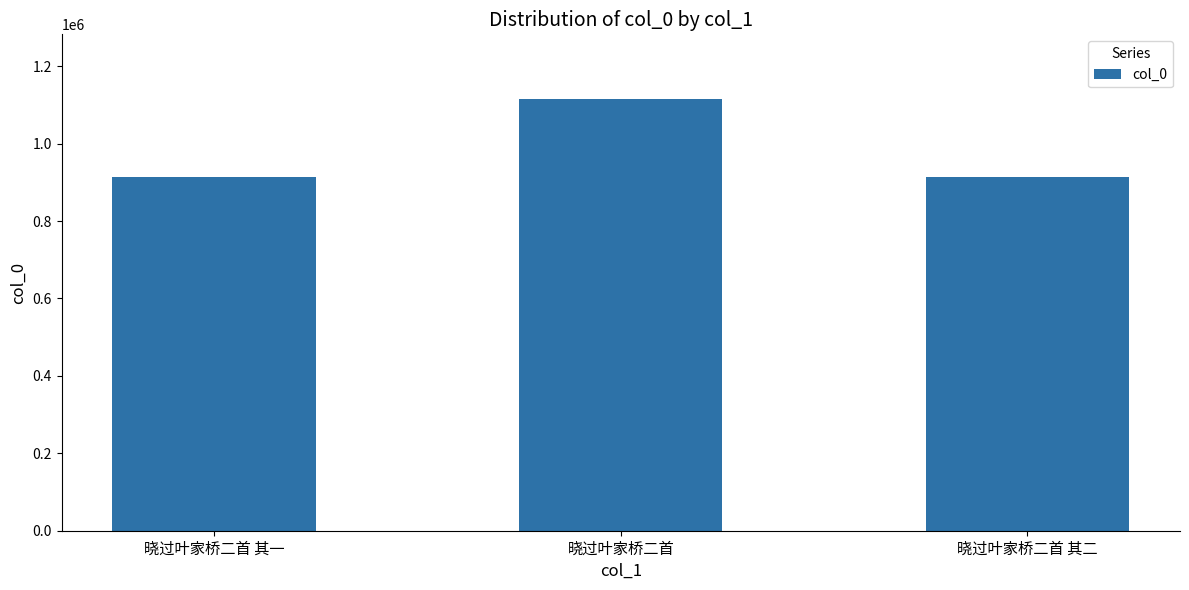

Which category has the highest value across all series?

晓过叶家桥二首